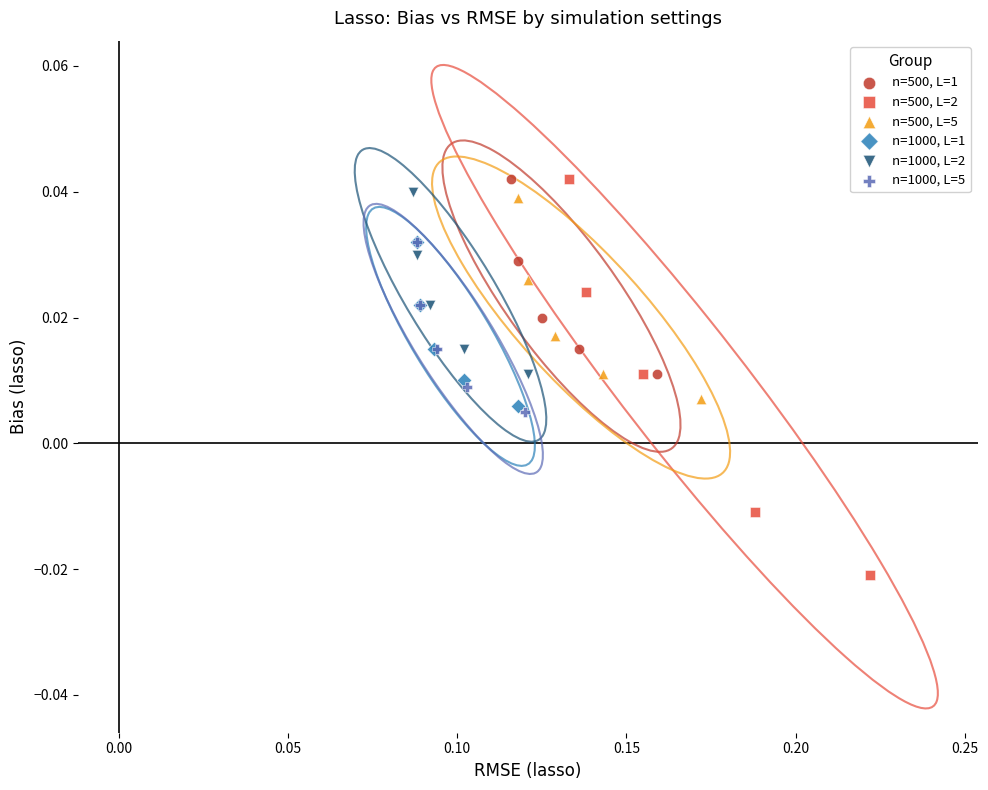

Which series has the largest Y range (max minus min)?

n=500, L=2